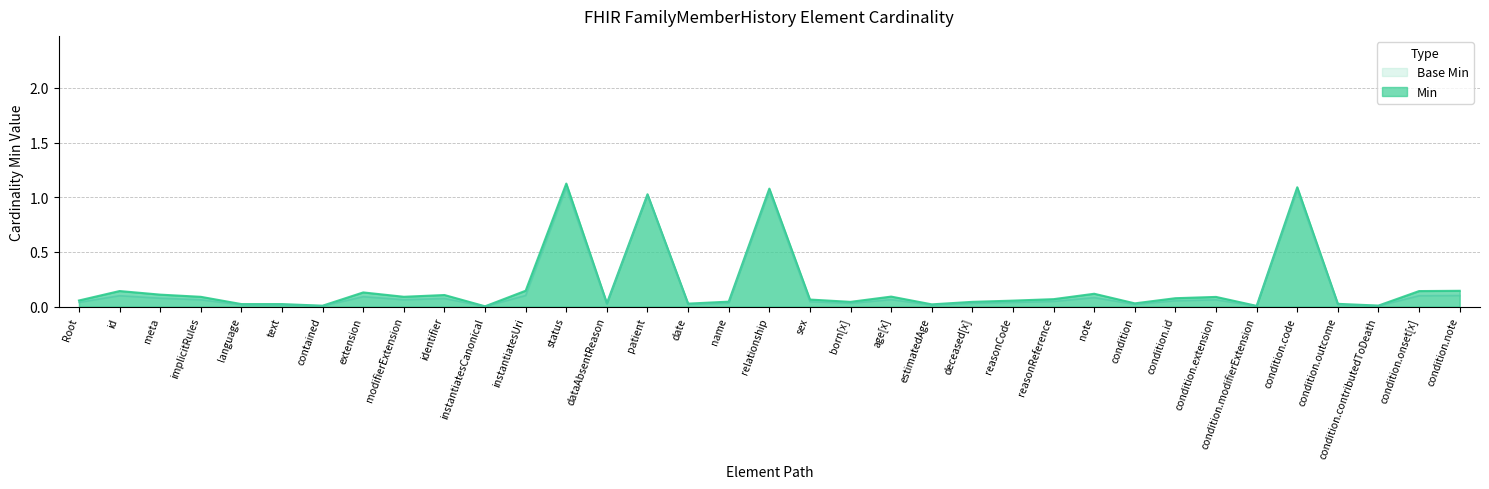

True or false: Min has a value of 1.9 at status.

False